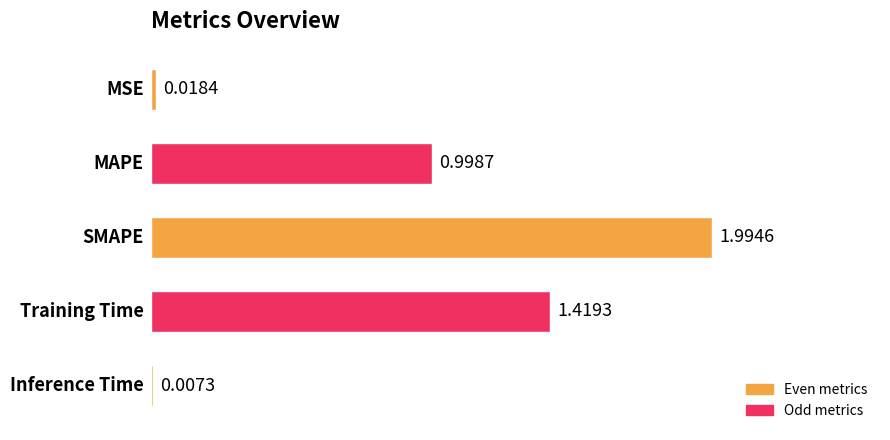

How many categories are shown in the chart?

5